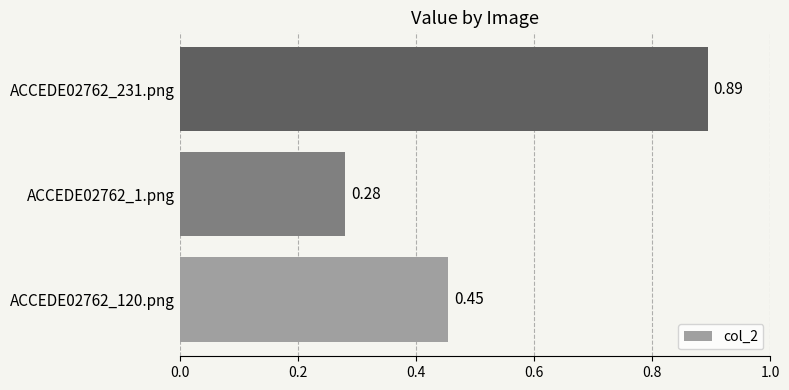

What is the difference between the maximum and minimum values?

0.6